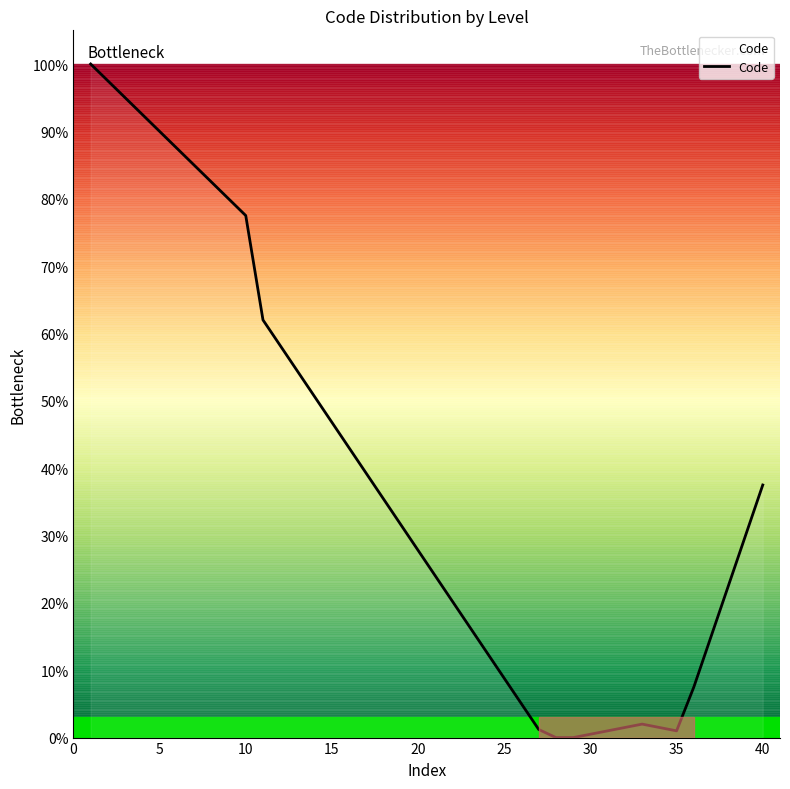

How many lines are shown in the chart?

1